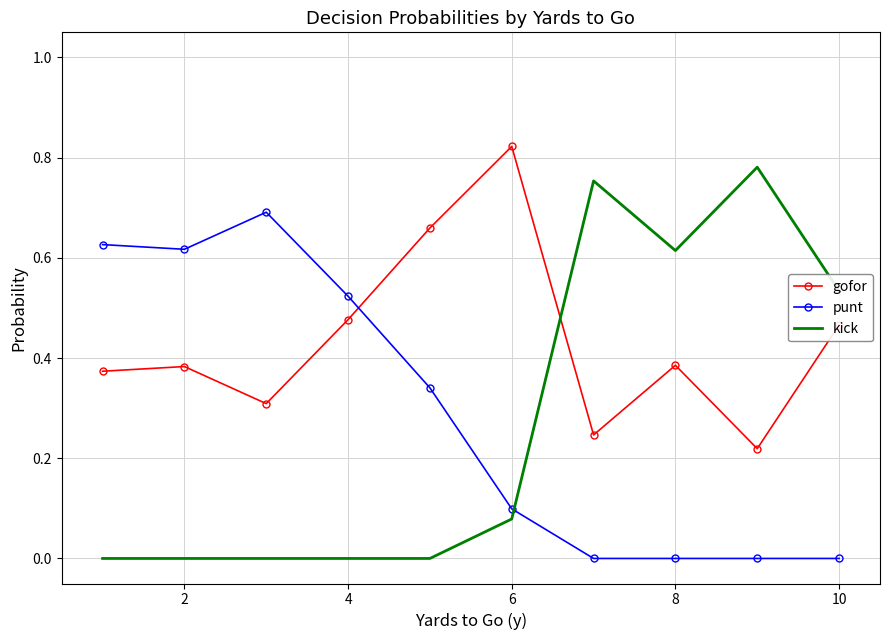

After their last crossing, which series has the higher values: gofor or kick?

kick